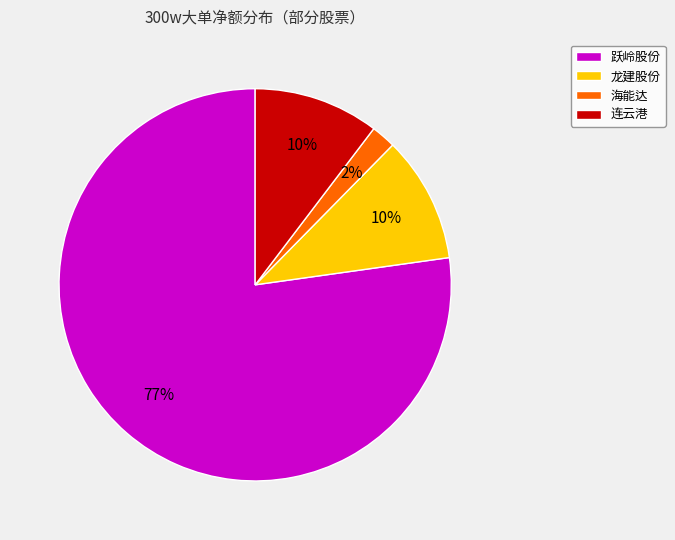

Which category has the biggest portion of the pie?

跃岭股份